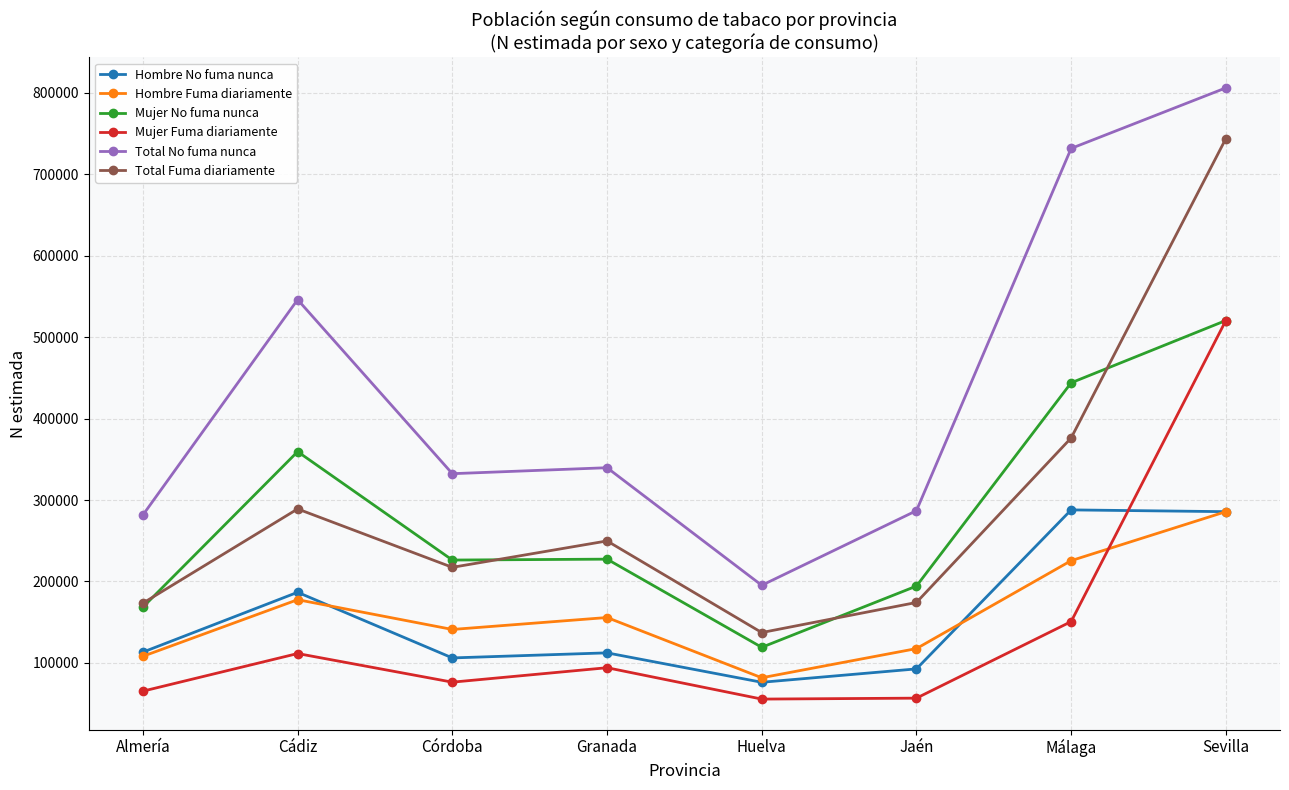

What is the spread (max minus min) of values at Almería?

216387